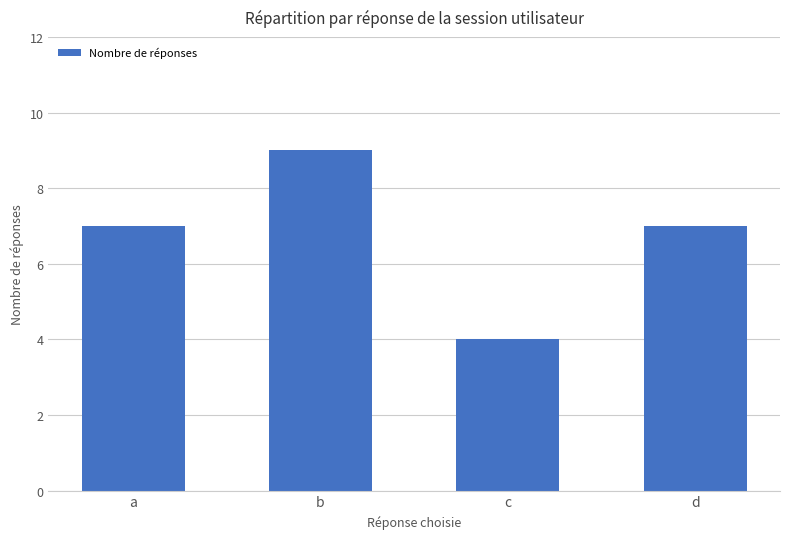

Read the value at d.

7